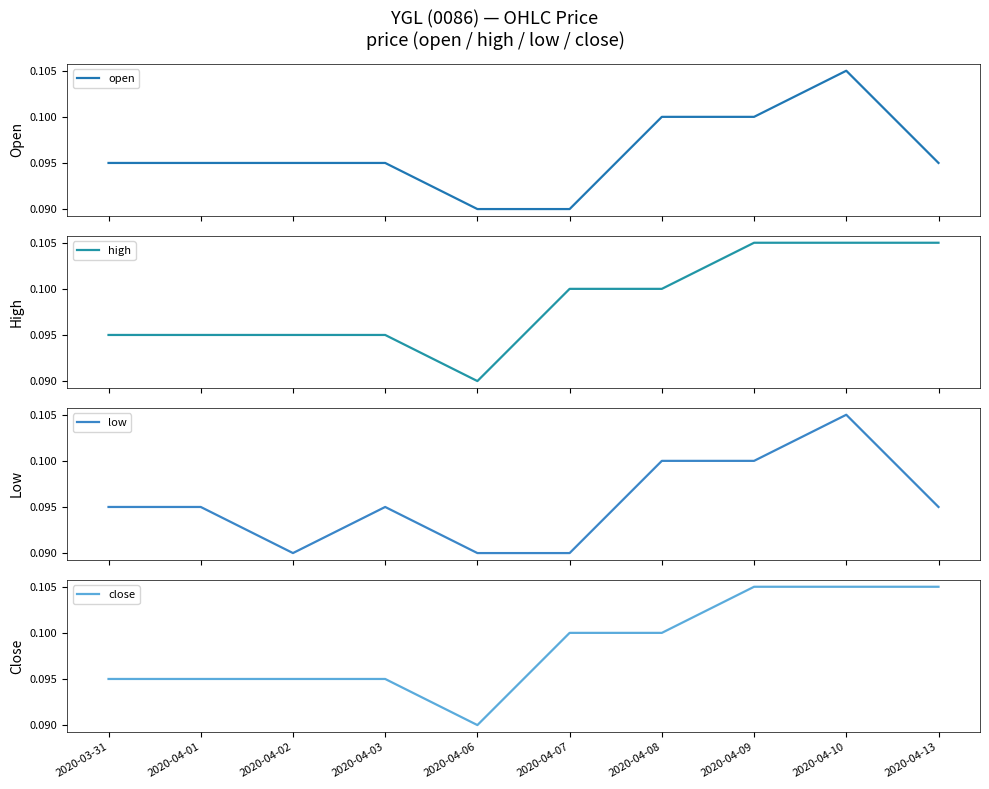

How many lines are shown in the chart?

4